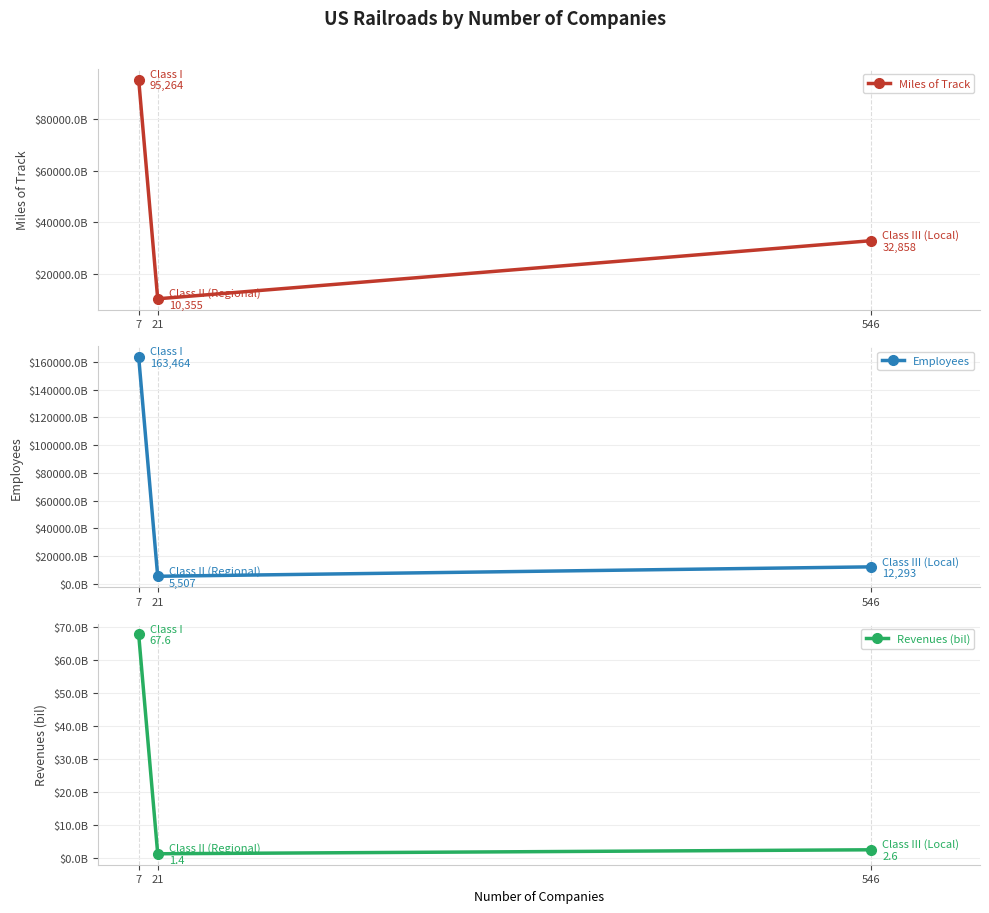

Rank the categories by Miles of Track value from highest to lowest.

7, 546, 21